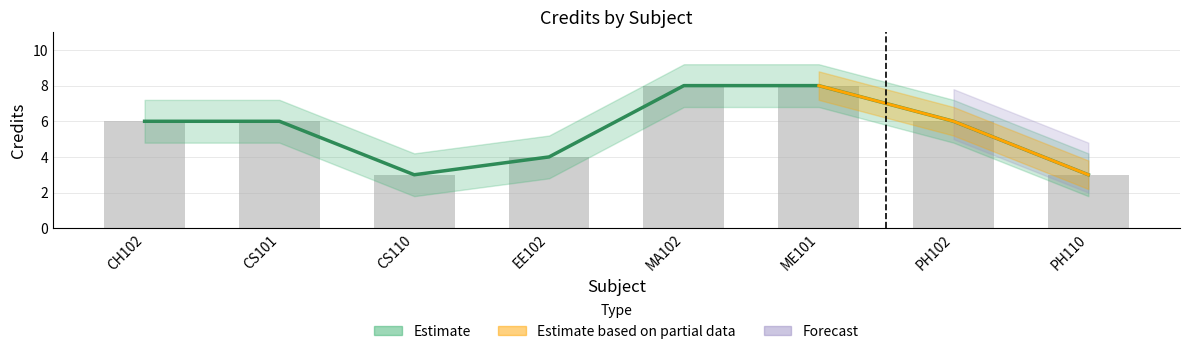

Where is the data nearest to the value 5?

CH102